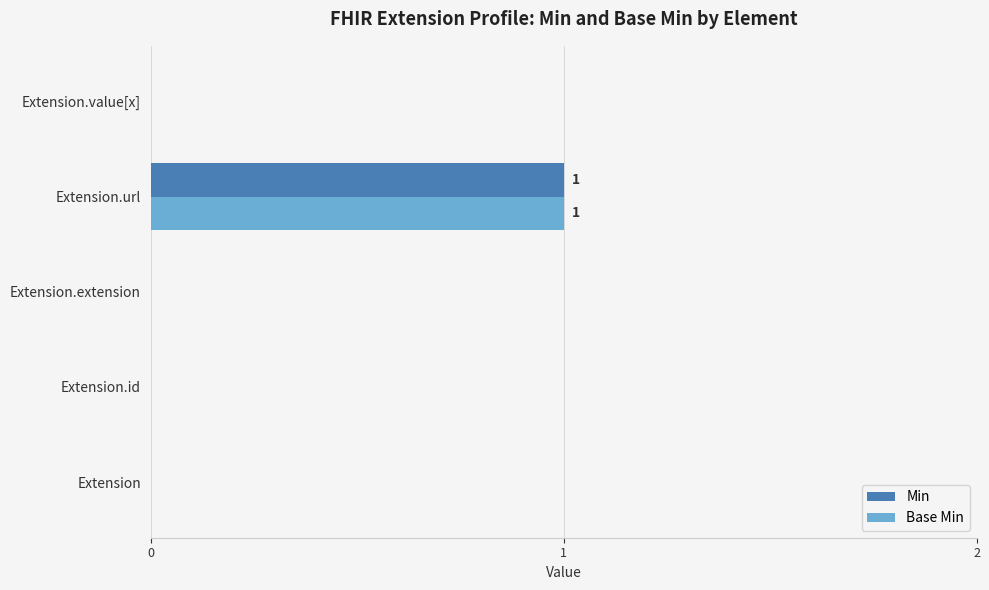

The Min series shows -1 at Extension.id. True or false?

False